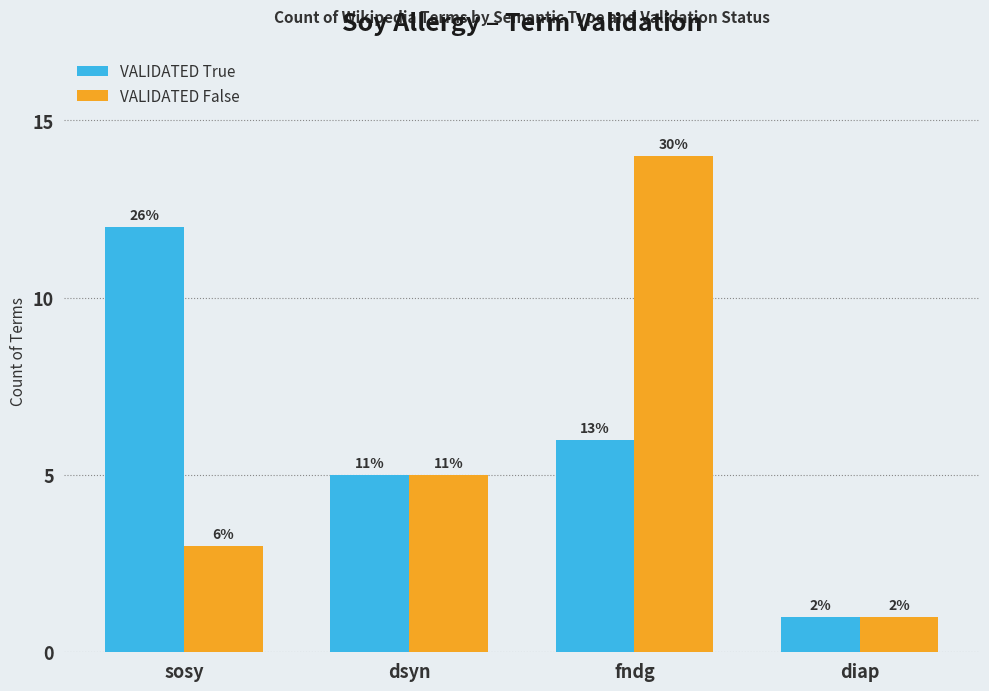

How many bars are there in each group?

2